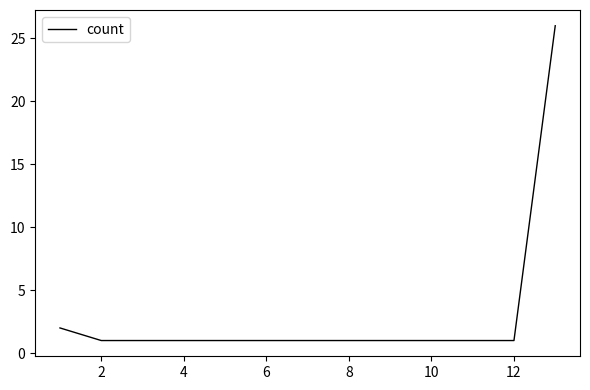

What is the maximum value shown in the chart?

26